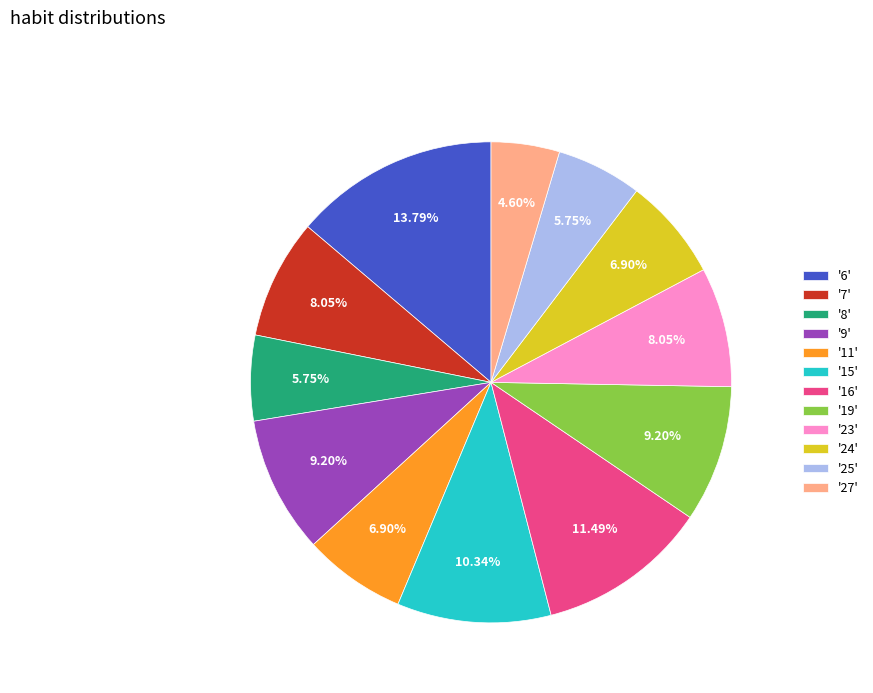

What is the ratio of the value at '9' to the value at '11'?

1.3